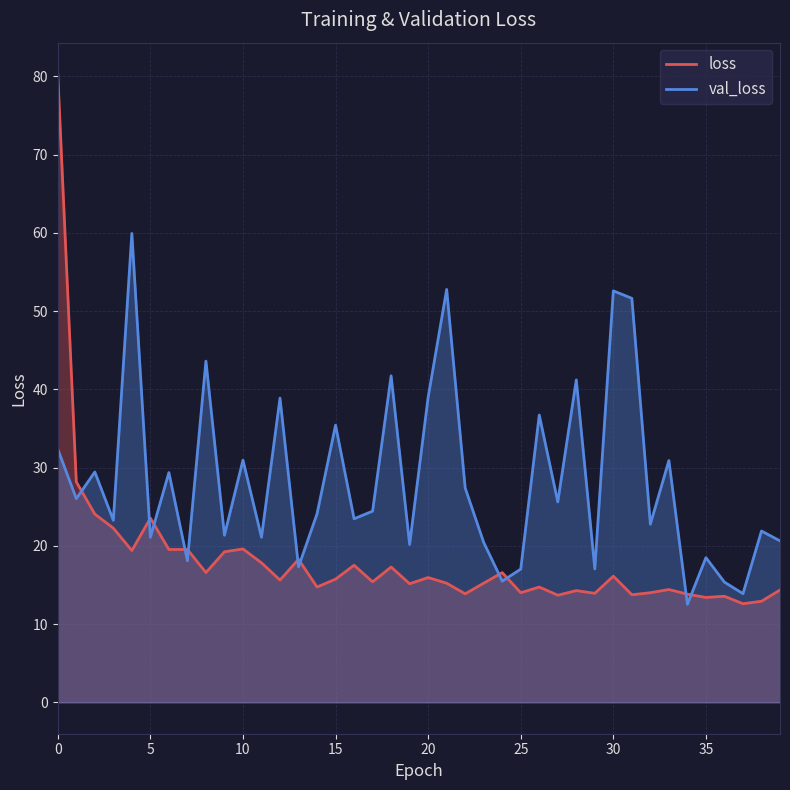

Which category has the lowest value in the loss series?

37